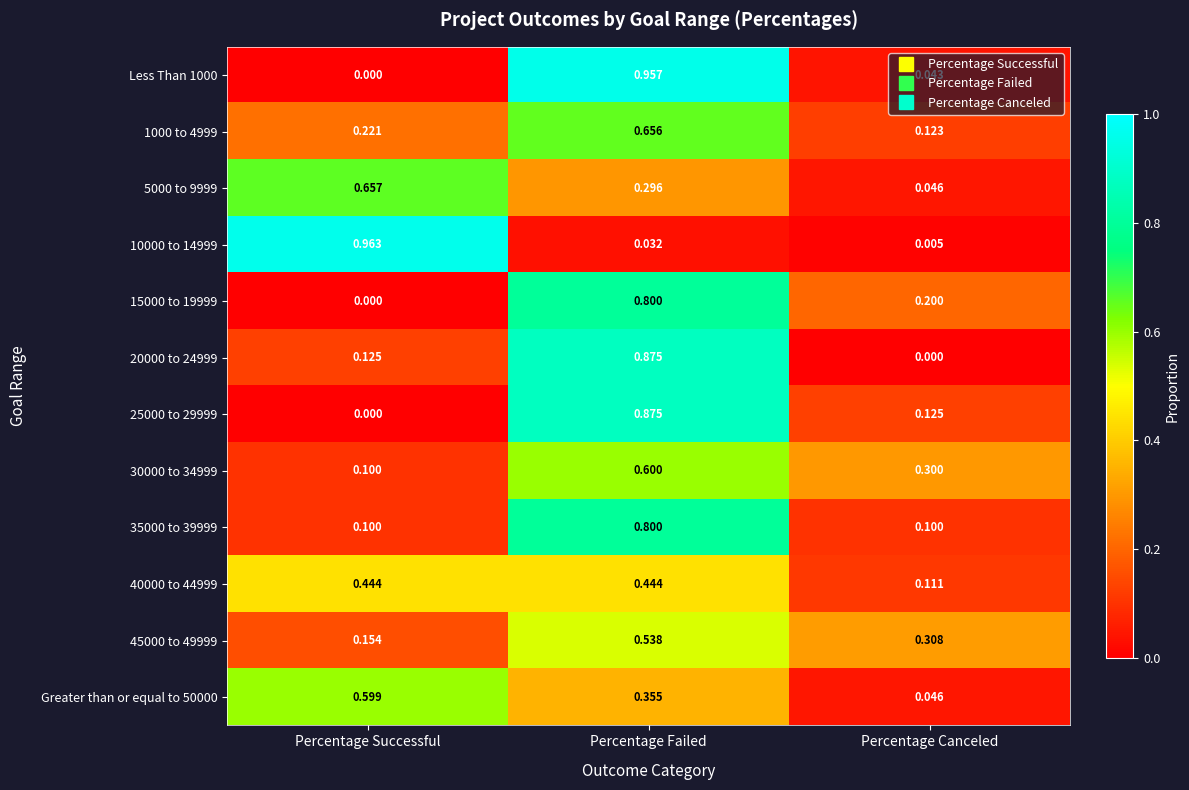

At which label is 5000 to 9999 closest to 0?

Percentage Canceled